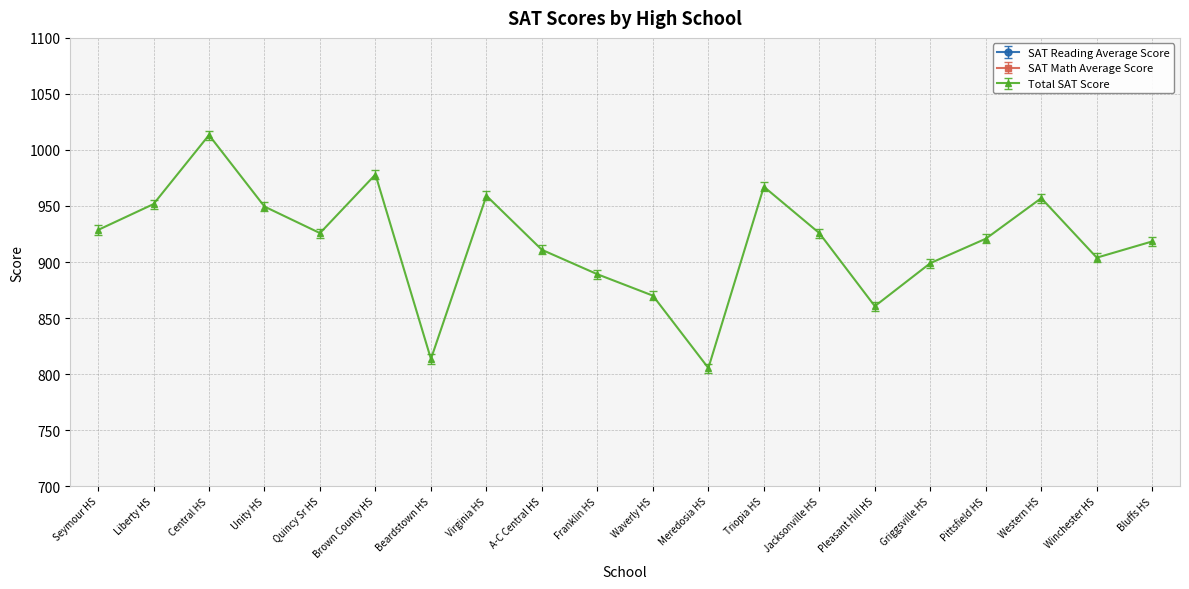

What position from the right is Winchester HS?

2